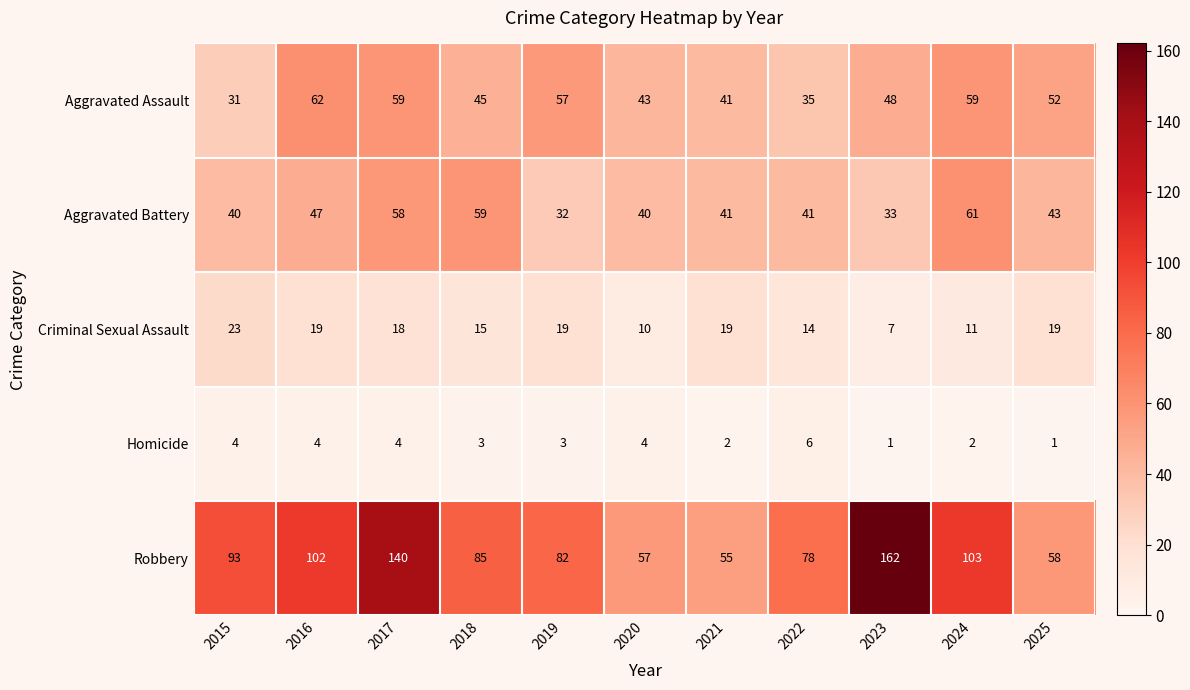

Which series has the largest range (max minus min)?

Robbery